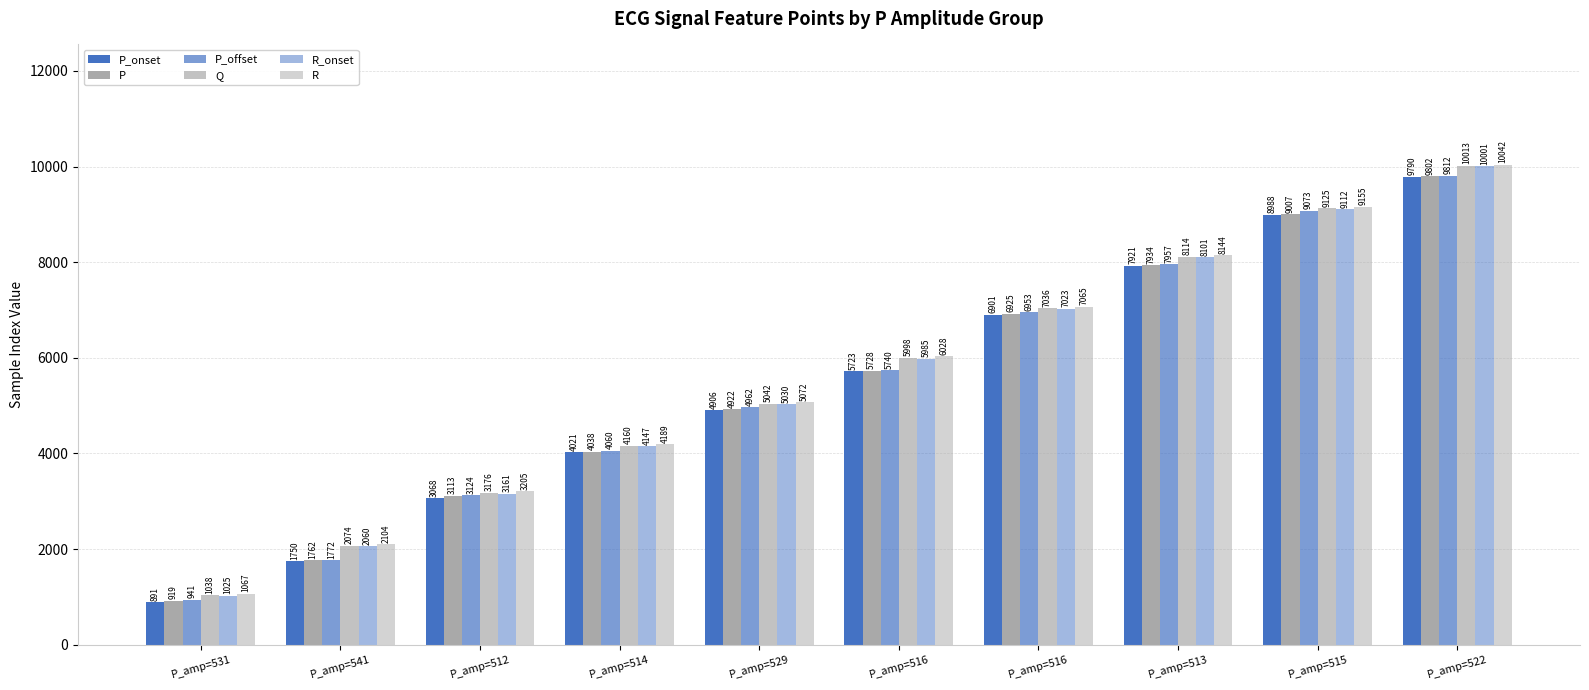

Count the number of categories in the chart.

10